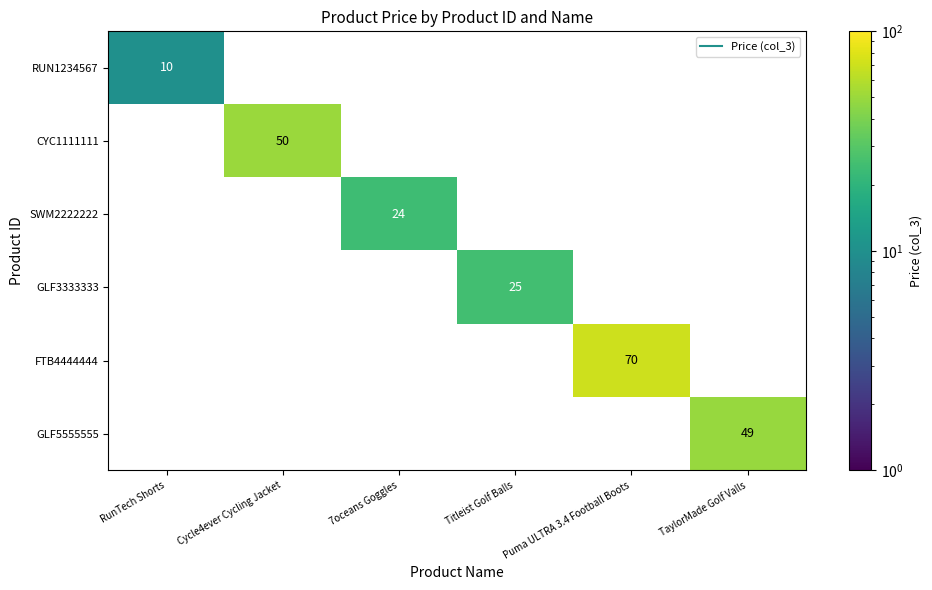

How many positive values does the RUN1234567 series have?

1